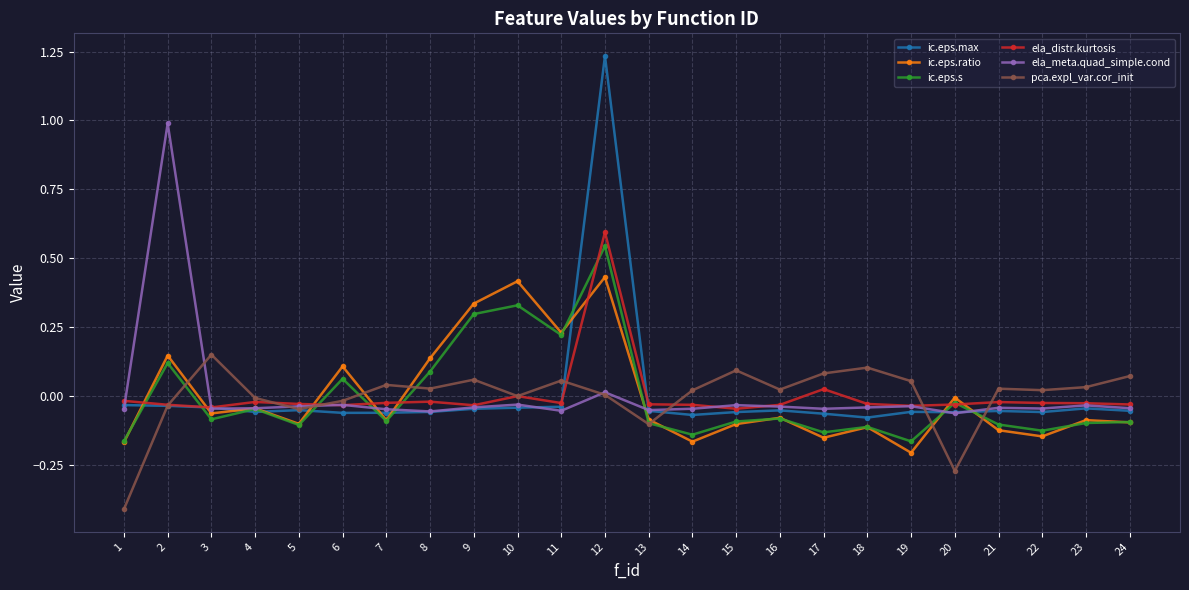

The value of ela_distr.kurtosis at 21 is -0.0. True or false?

True